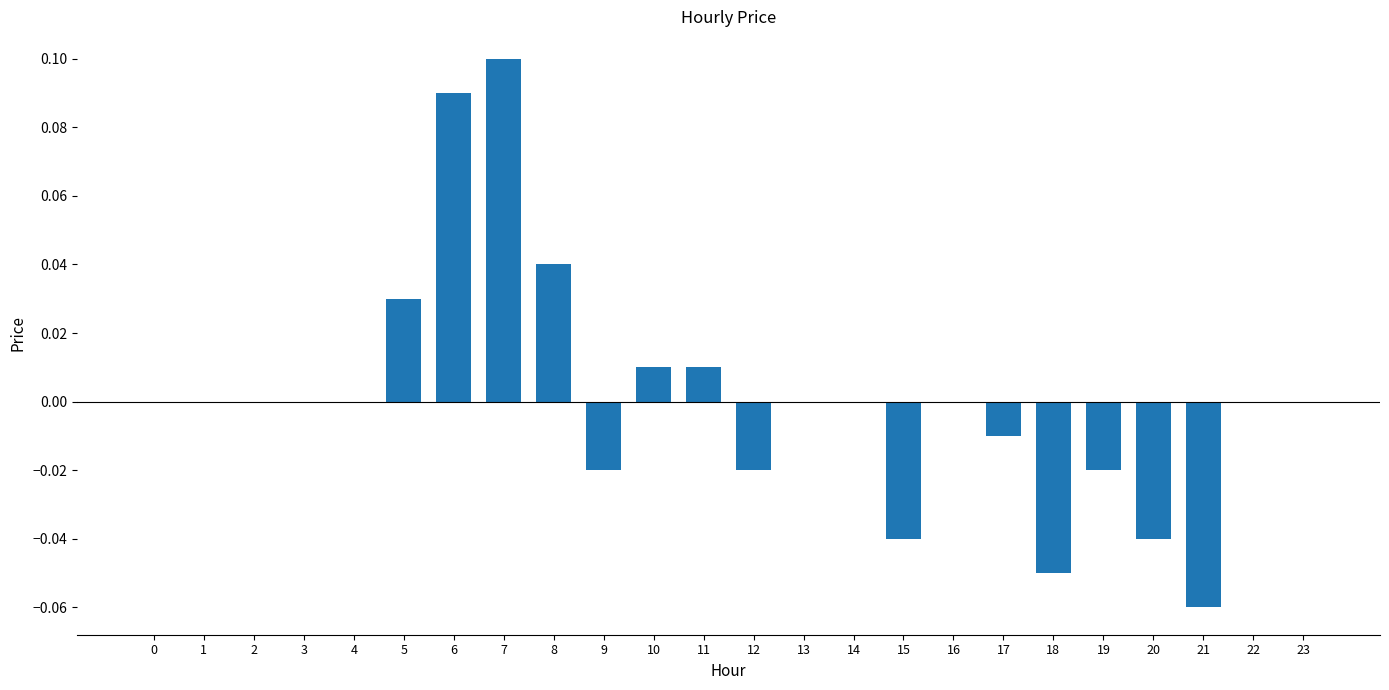

Count the number of categories in the chart.

24